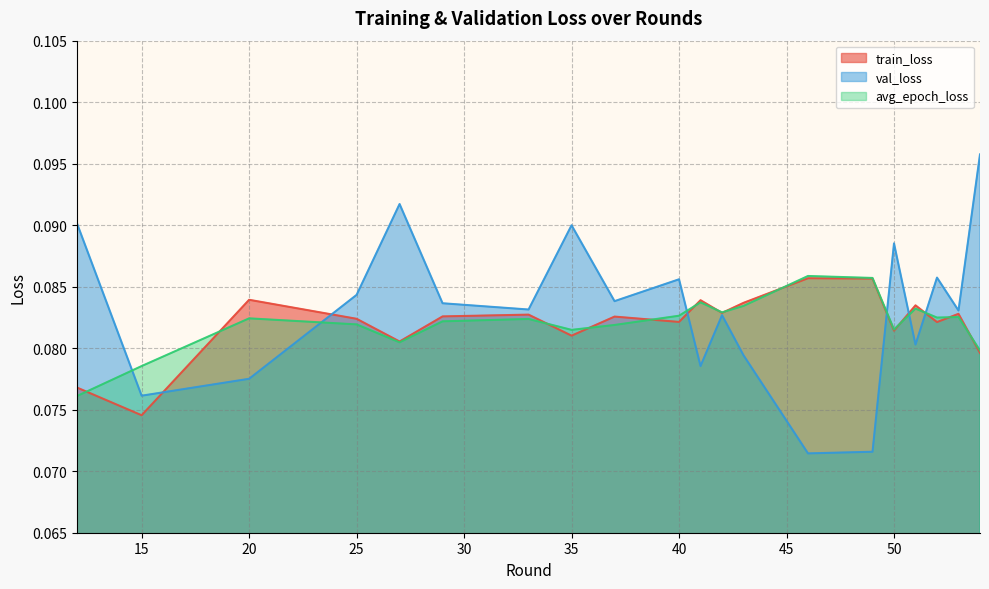

At how many categories does at least one series exceed 0?

20